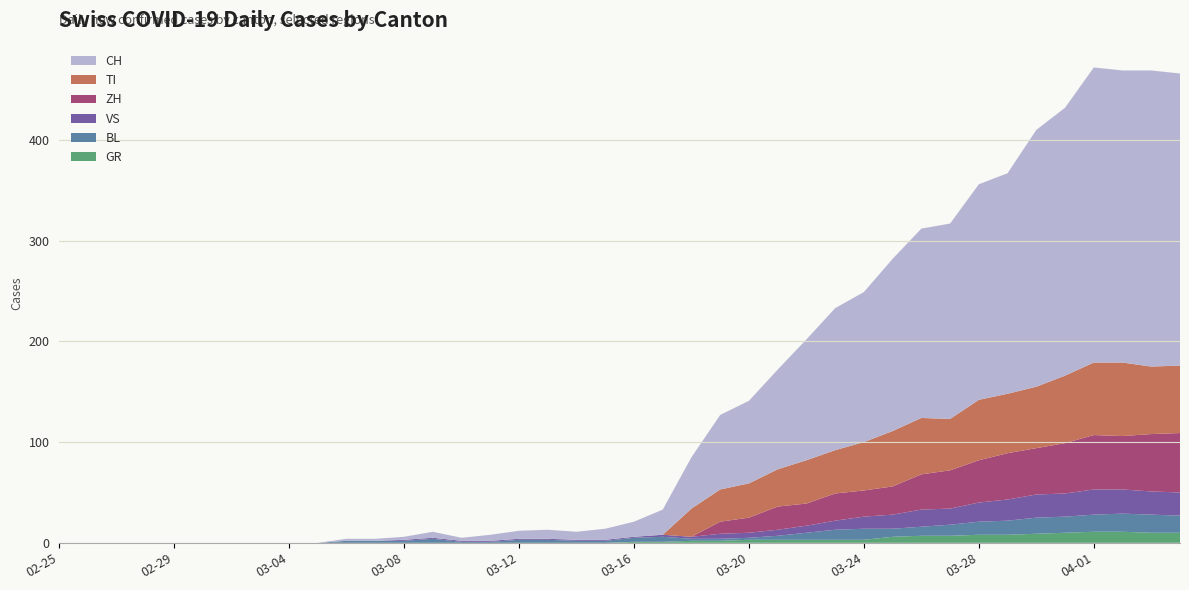

Reading left to right, what are all the values shown in this chart?

ZH: 0	0	0	0	0	0	0	0	0	0	0	0	0	0	0	0	0	0	0	0	0	0	0	12	15	23	22	27	26	28	35	38	42	46	46	50	54	53	57	59
TI: 0	0	0	0	0	0	0	0	0	0	0	0	0	0	0	0	0	0	0	0	0	0	28	32	34	37	43	43	48	55	56	51	60	59	61	67	72	73	67	67
BL: 0	0	0	0	0	0	0	0	0	0	2	2	2	4	1	1	3	3	2	2	4	5	2	2	2	4	7	10	11	8	9	11	13	14	16	16	17	18	18	17
GR: 0	0	0	0	0	0	0	0	0	0	0	0	0	0	0	0	0	0	0	0	1	1	2	2	3	3	3	3	3	6	7	7	8	8	9	10	11	11	10	10
VS: 0	0	0	0	0	0	0	0	0	0	0	0	1	1	1	1	1	1	1	1	1	2	2	5	5	6	7	9	12	14	17	16	19	21	23	23	25	24	23	23
CH: 0	0	0	0	0	0	0	0	0	0	2	2	3	6	3	6	8	9	8	11	15	25	51	74	82	99	120	141	149	171	188	194	214	219	255	266	293	290	294	290